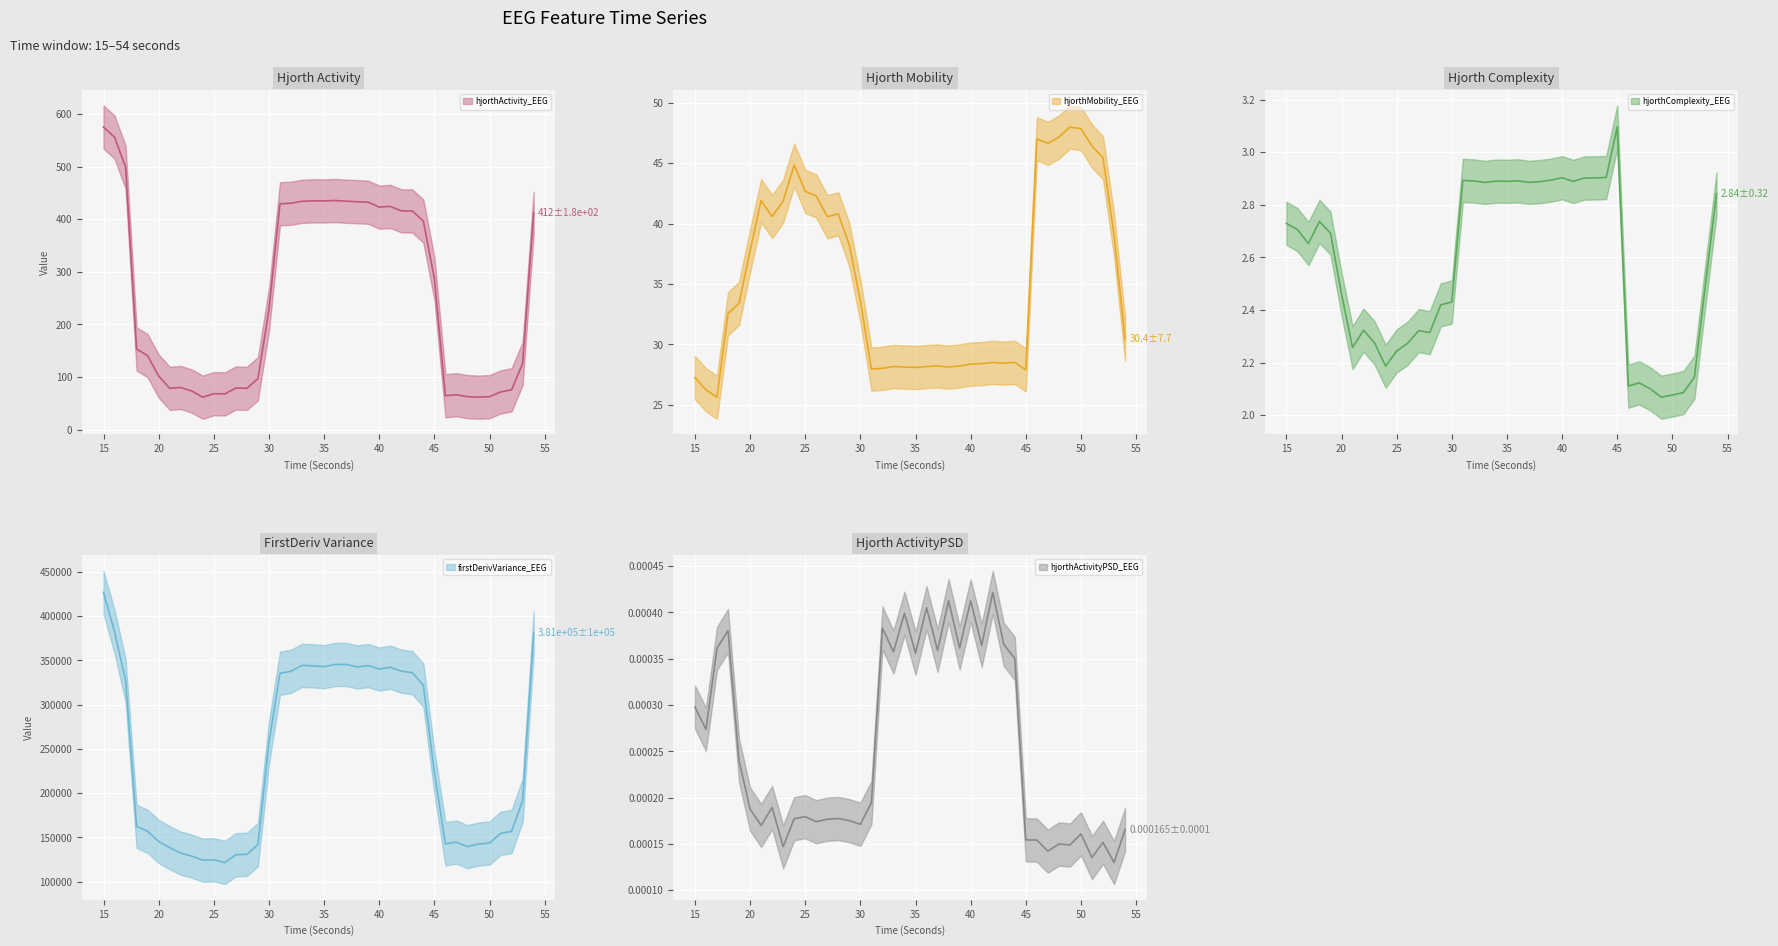

Where is firstDerivVariance_EEG nearest to the value 274242?

30